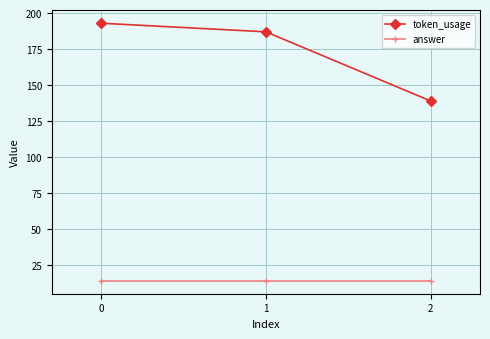

What is the sum of all token_usage values?

519